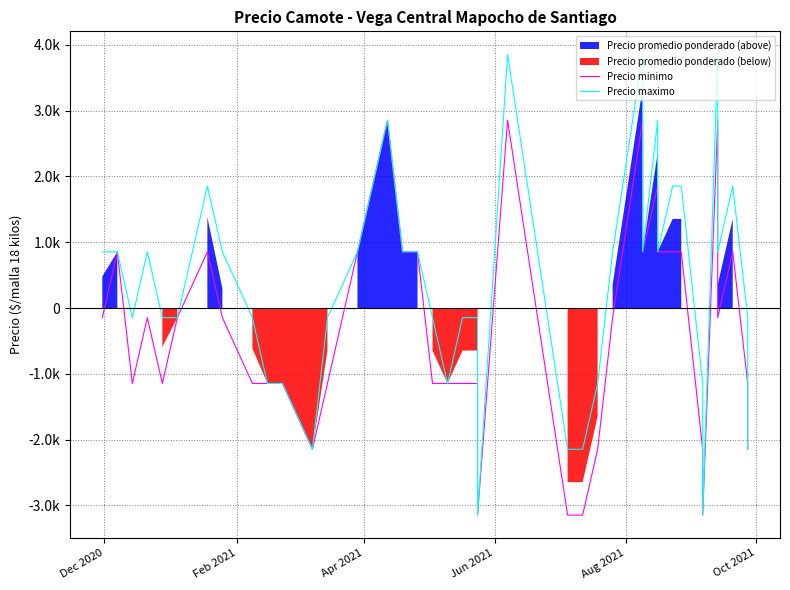

What is the average value of the Precio maximo series?

304.0